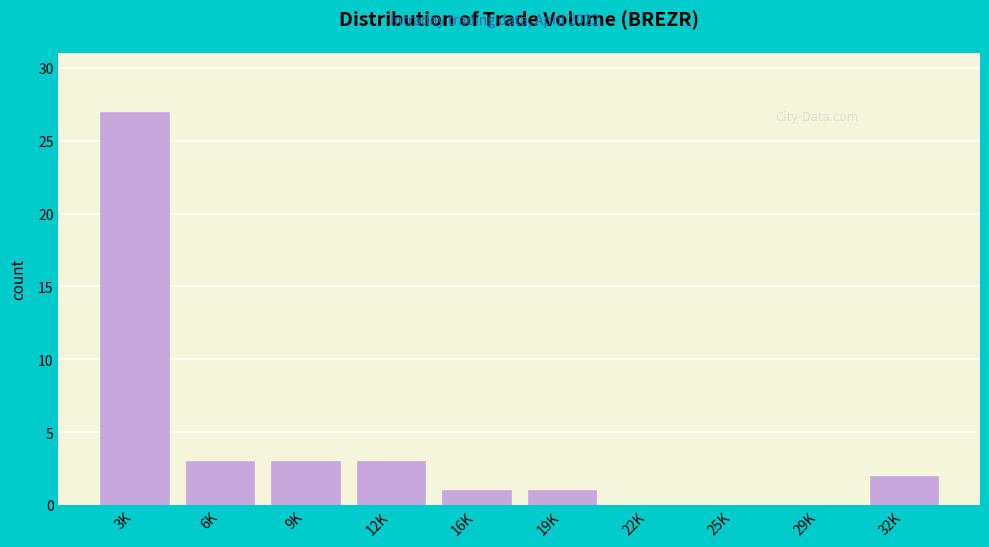

Reading right to left, extract all data points from this chart.

32K=2	29K=0	25K=0	22K=0	19K=1	16K=1	12K=3	9K=3	6K=3	3K=27